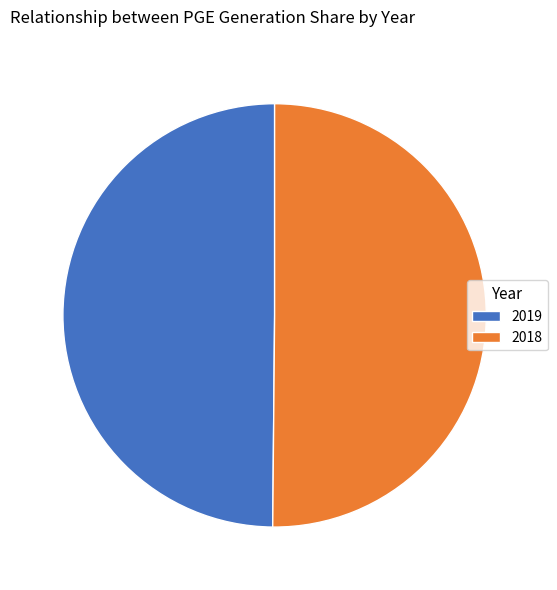

Combined, do 2018 and 2019 account for over 50%?

Yes